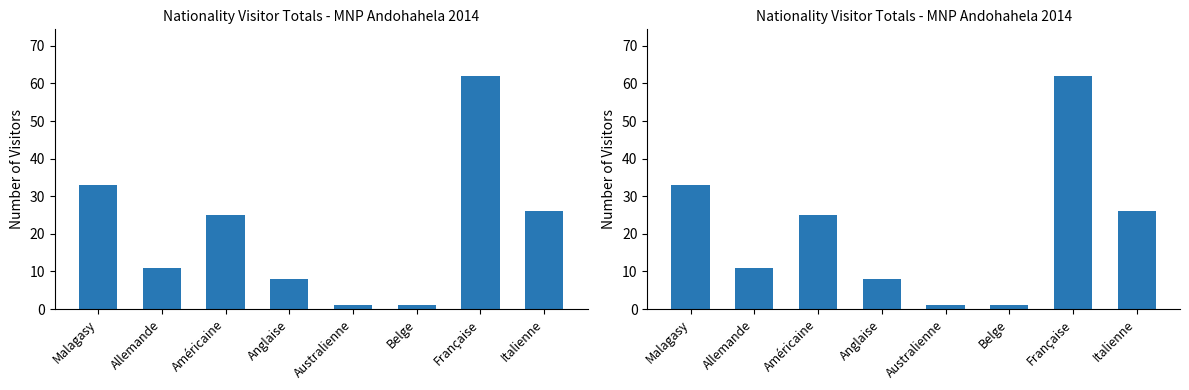

Count the number of values greater than 25.

3